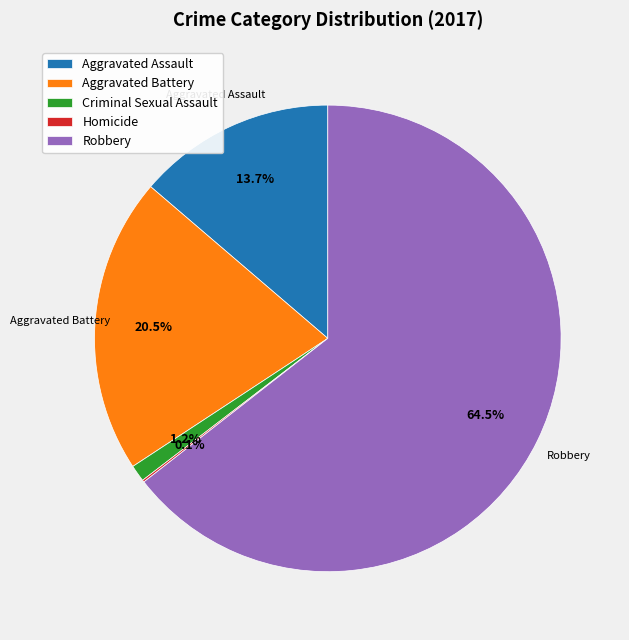

What percentage is the Aggravated Assault slice, to the nearest percent?

14%